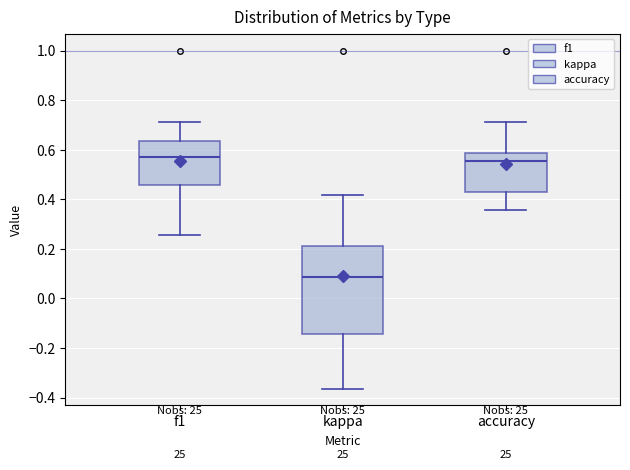

Reading left to right, transcribe this box plot: for each box, give where its median line is, the range the box spans, and where its two whiskers end, as read against the y-axis. The values are not printed on the chart, so give them approximately, as read against the axis.

f1: median 0.58, box 0.46 to 0.64, whiskers 0.26 to 0.72
kappa: median 0.08, box -0.14 to 0.22, whiskers -0.36 to 0.42
accuracy: median 0.56, box 0.42 to 0.58, whiskers 0.36 to 0.72